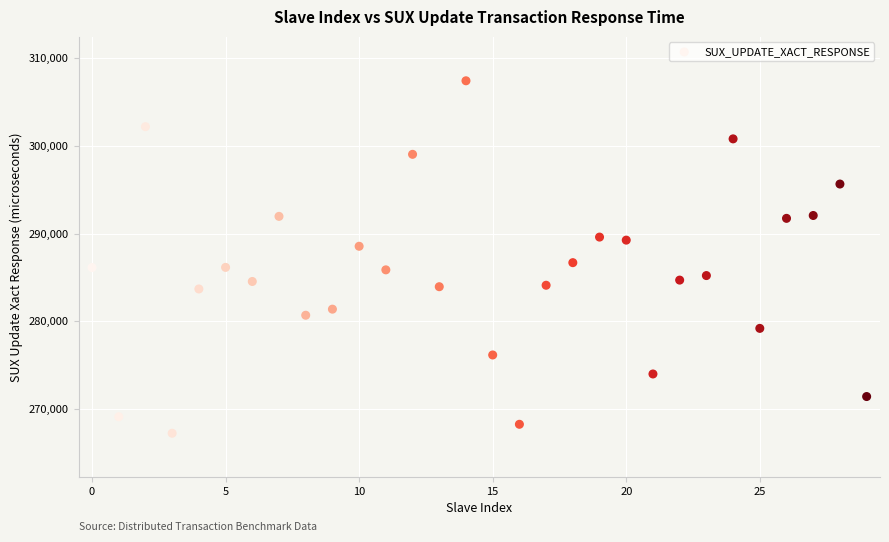

What Y value in the scatter plot is closest to 287327?

286685.1